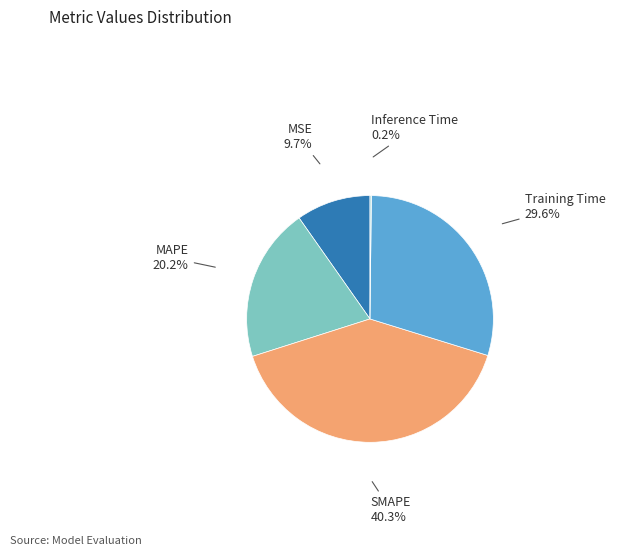

What portion of the pie excludes MAPE?

79.8%